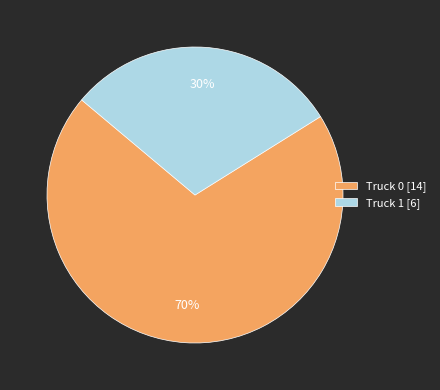

Rank the categories by value from lowest to highest.

Truck 1, Truck 0